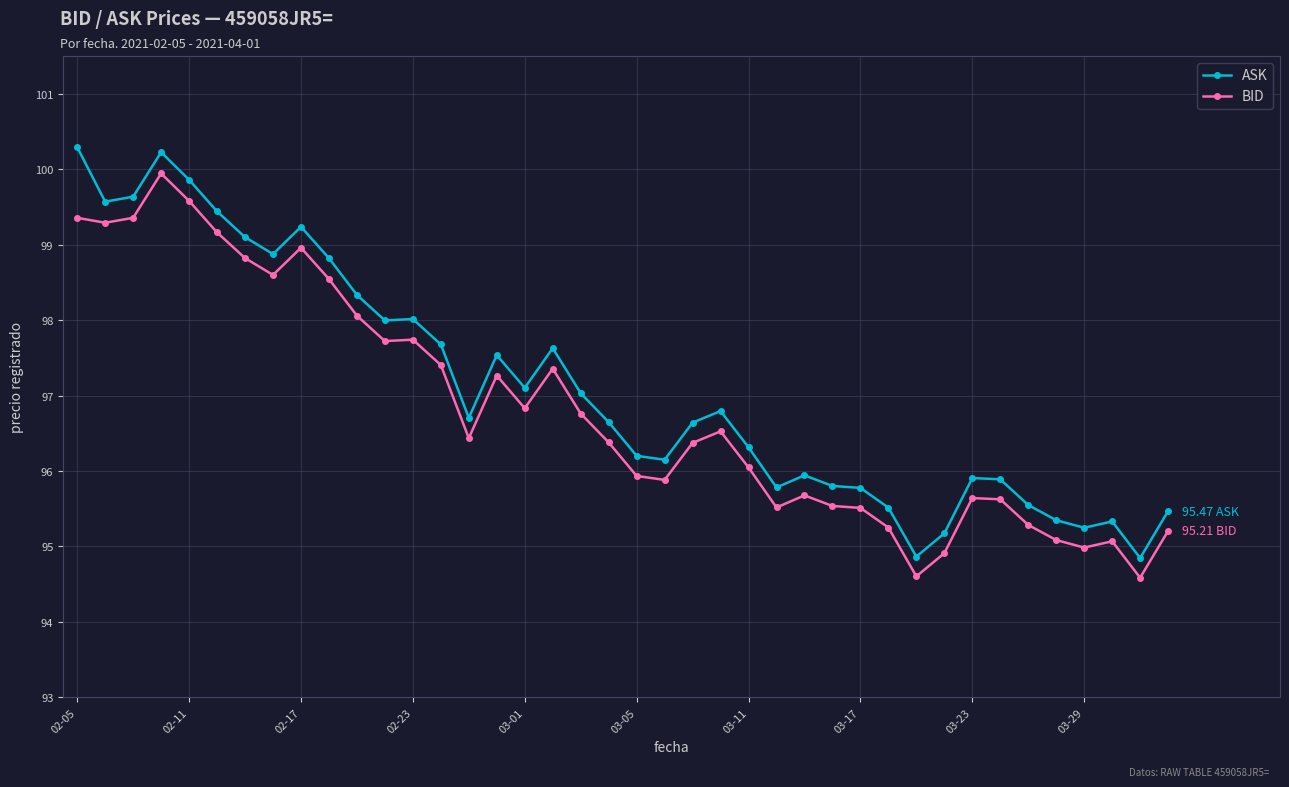

List the series in order of their peak value, lowest first.

BID, ASK